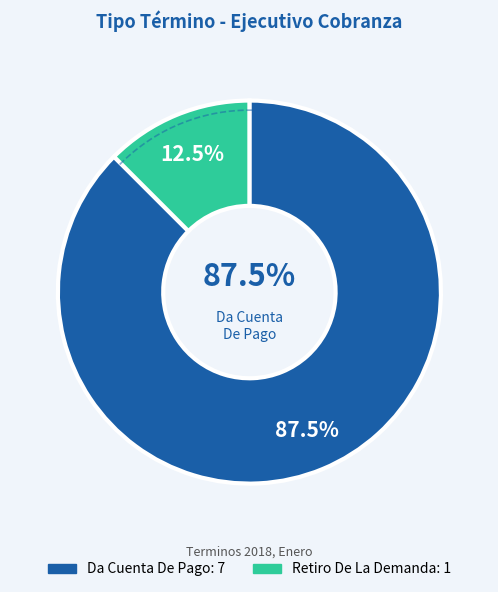

How many segments does this pie chart have?

2